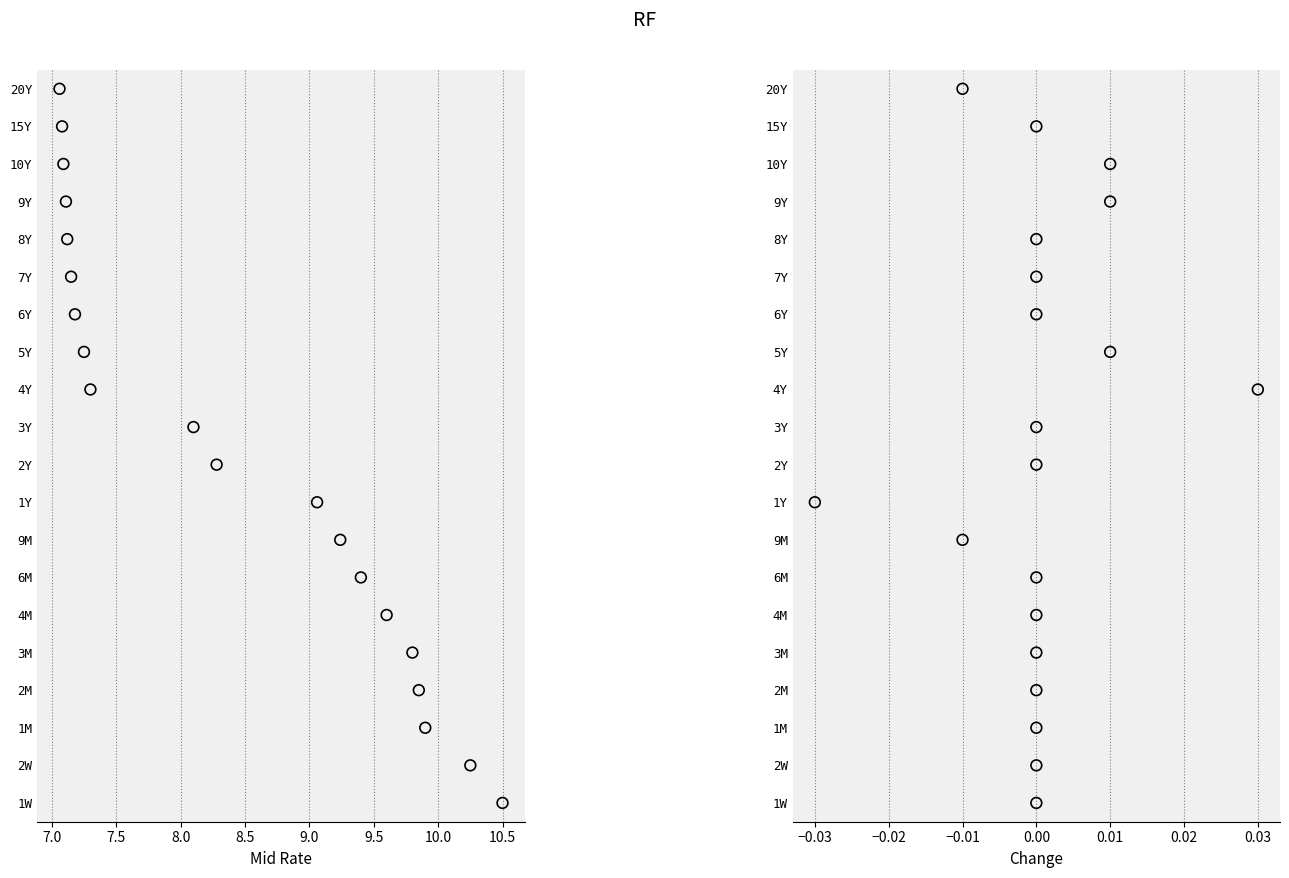

What are all the series names shown in the legend?

Mid Rate, Change